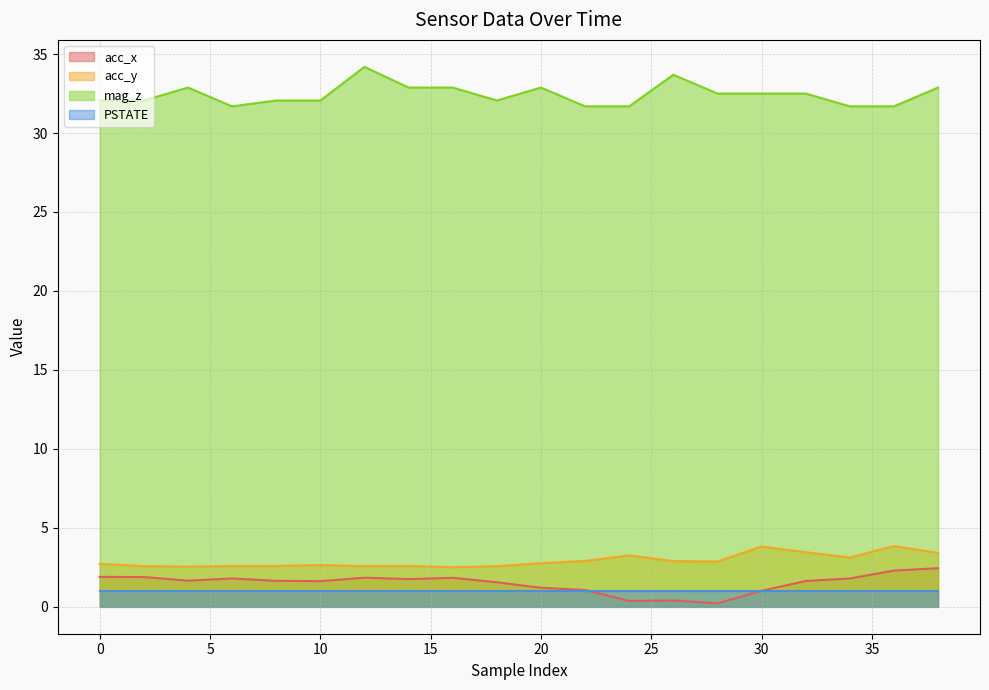

True or false: acc_y has more than 1 points higher than both neighbors.

True